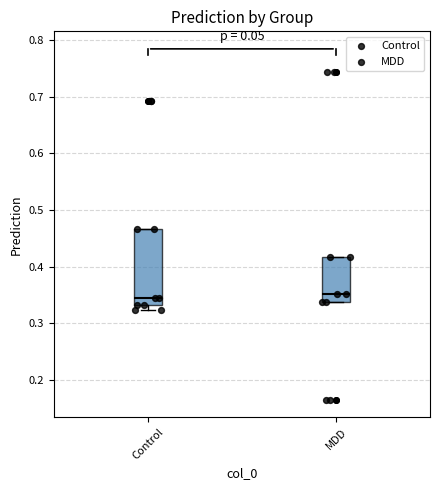

Which box is the tallest, from its lower edge to its upper edge?

Control